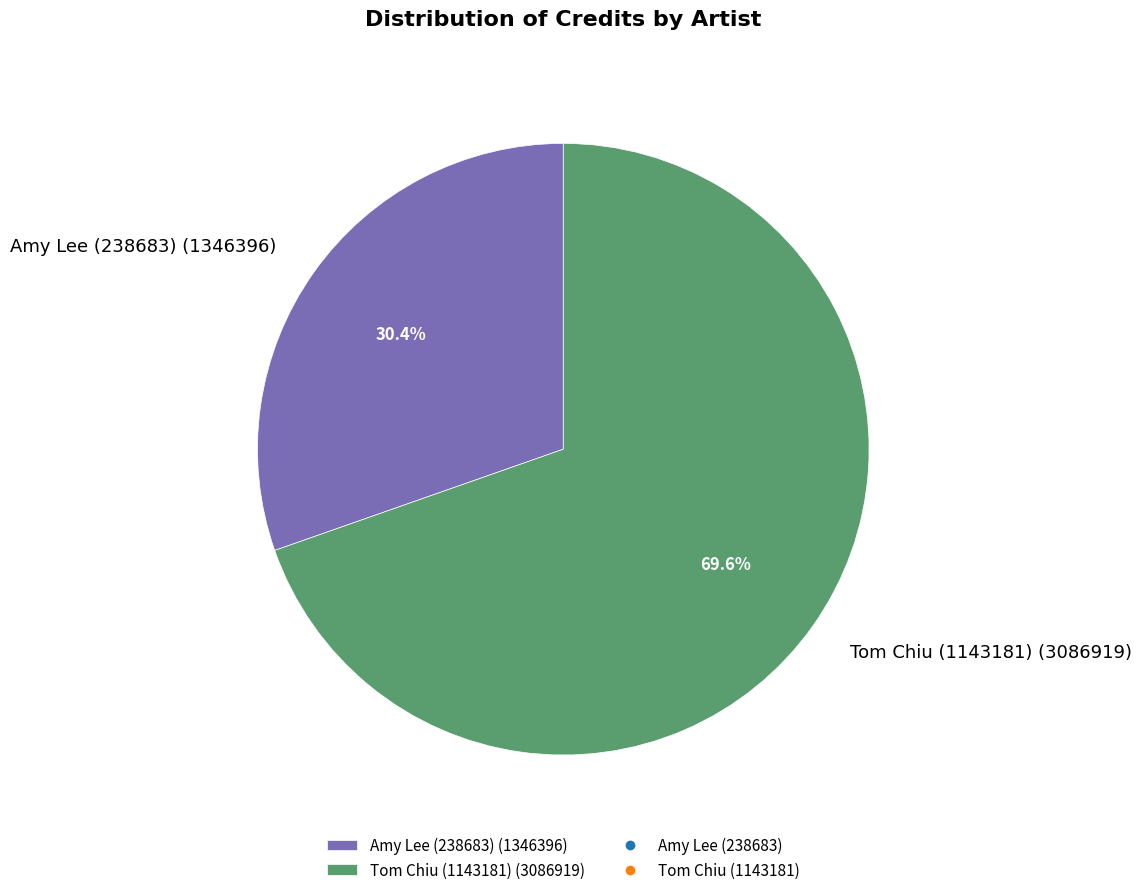

Is there a majority slice in this chart?

Yes